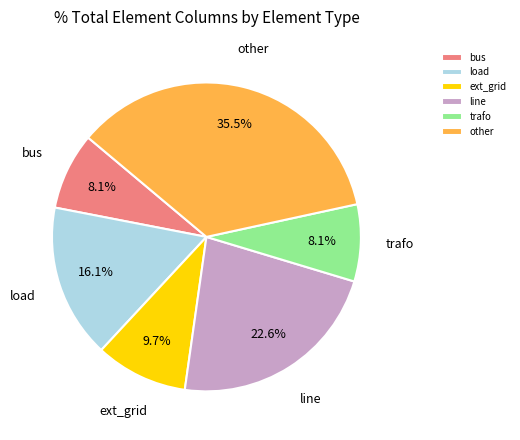

What is the ratio of the value at load to the value at line?

0.7